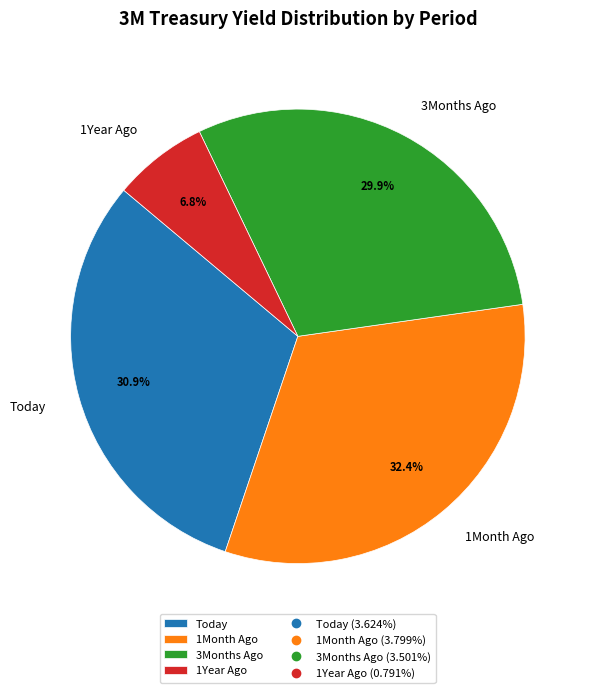

How many slices are in this pie chart?

4